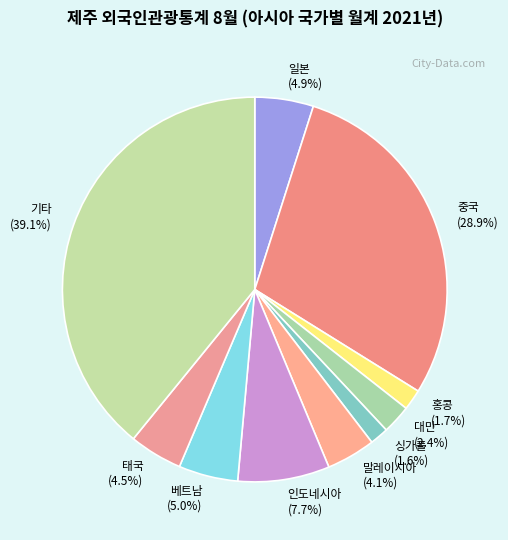

Does 기타 represent more than half of the total?

No